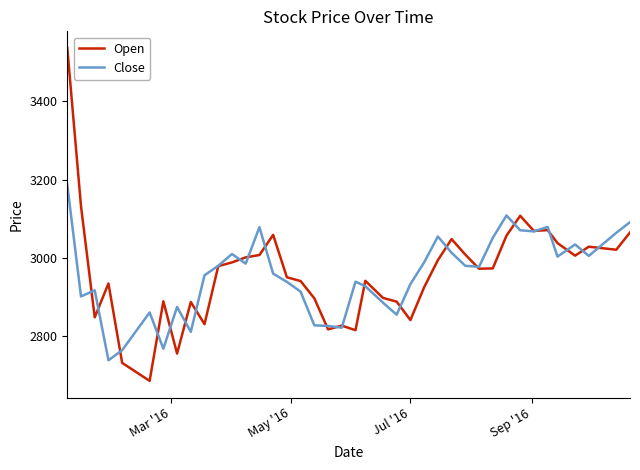

What is the minimum value for Close?

2737.6